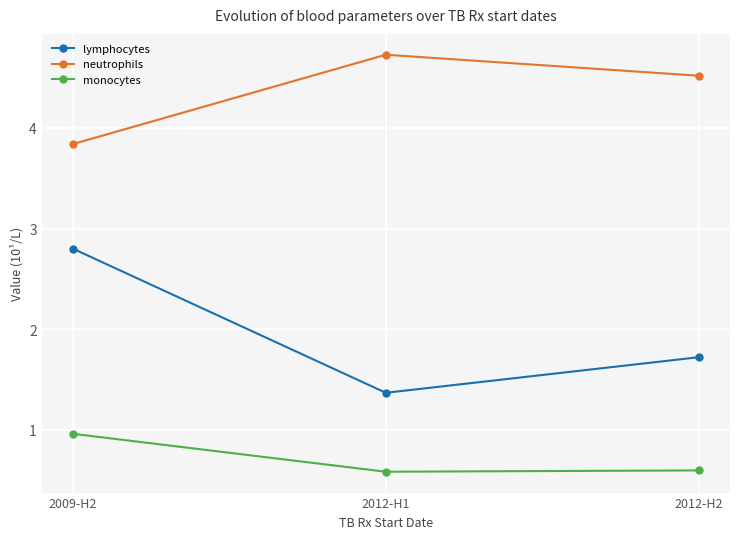

What value does the monocytes series have at 2012-H1?

0.6